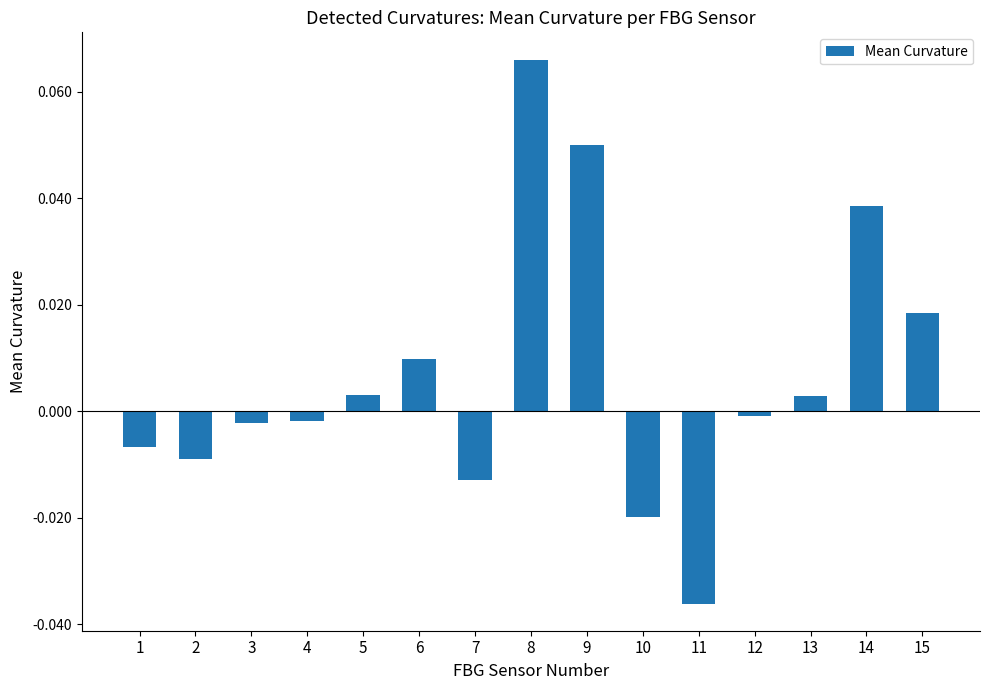

Which has a higher value, 7 or 15?

15